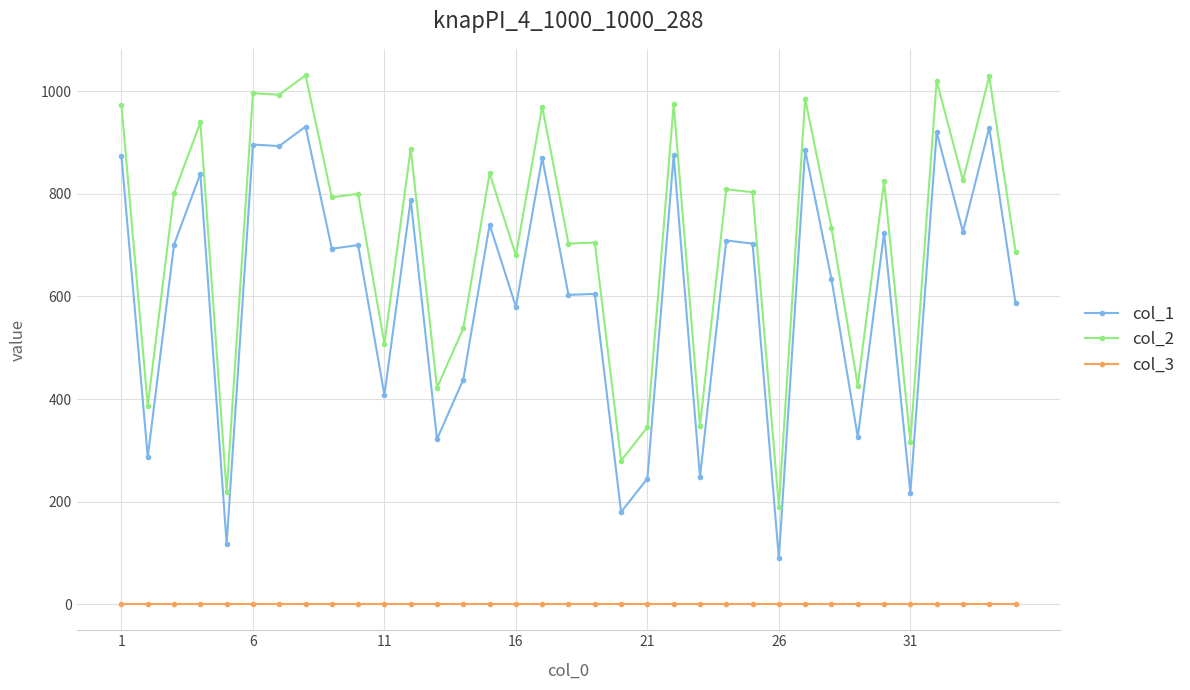

Which series has the largest total across all categories?

col_2